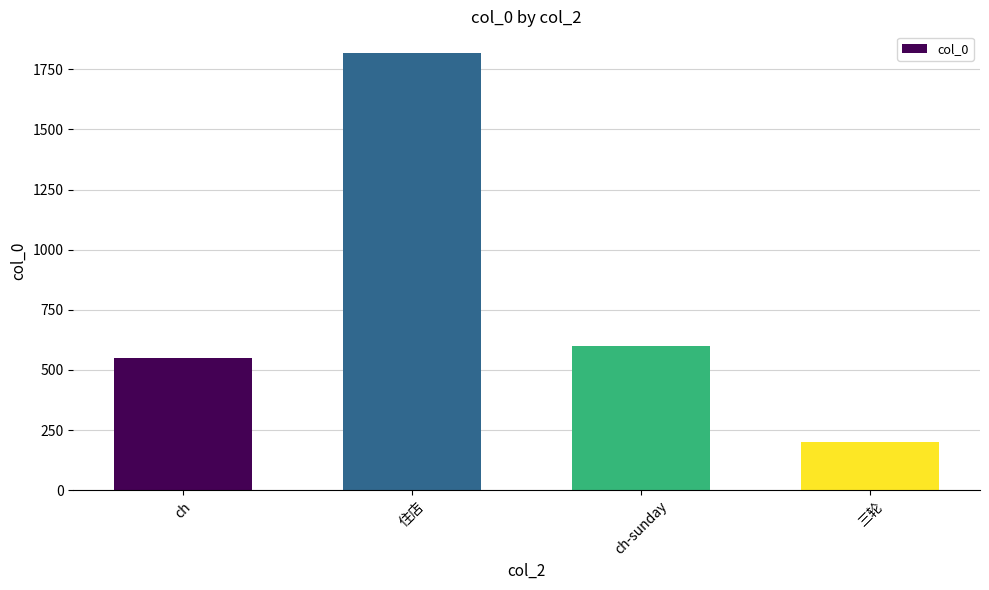

List the labels in order of value, largest first.

住店, ch-sunday, ch, 三轮